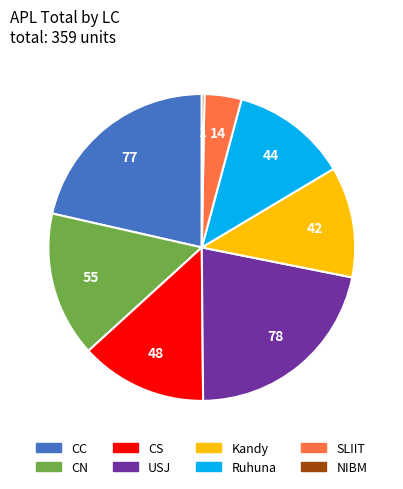

Is there any slice that represents more than half of the pie?

No